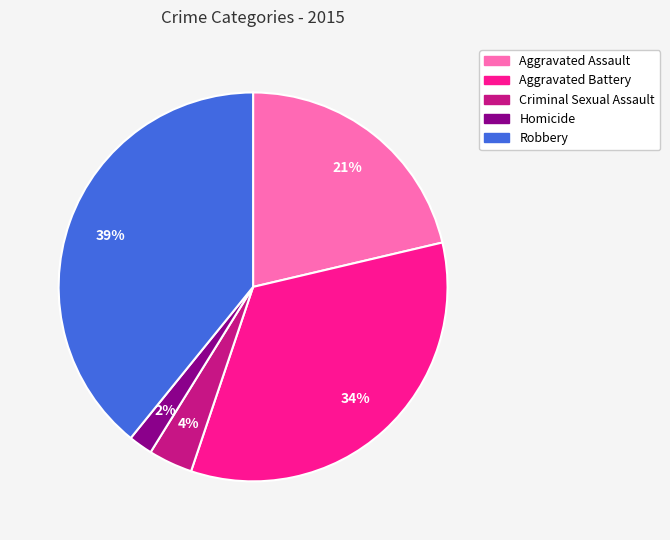

Which has a higher value, Homicide or Aggravated Battery?

Aggravated Battery